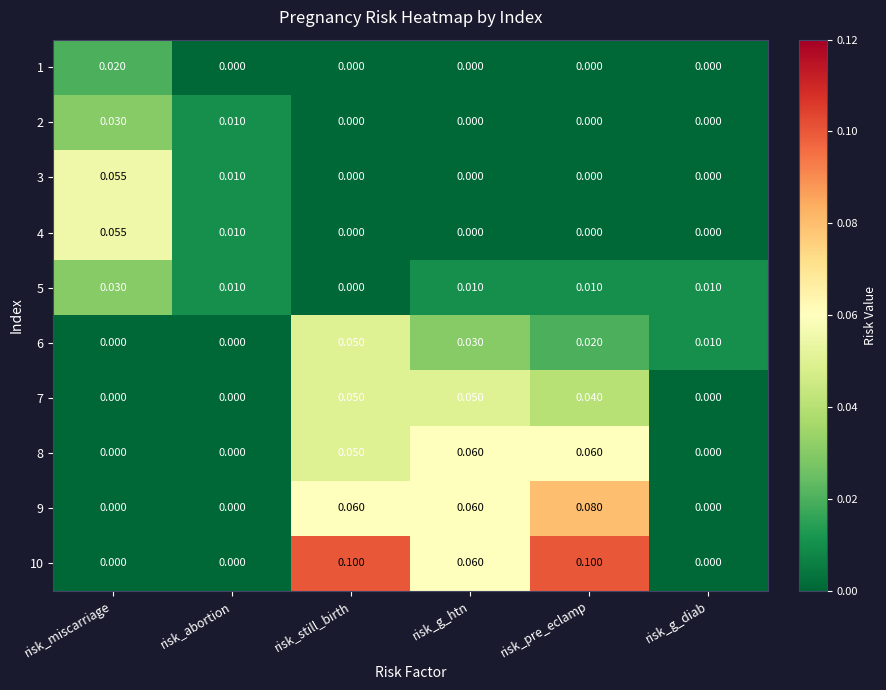

Is the value of 7 at risk_g_htn greater than the value of 4 at risk_miscarriage?

No